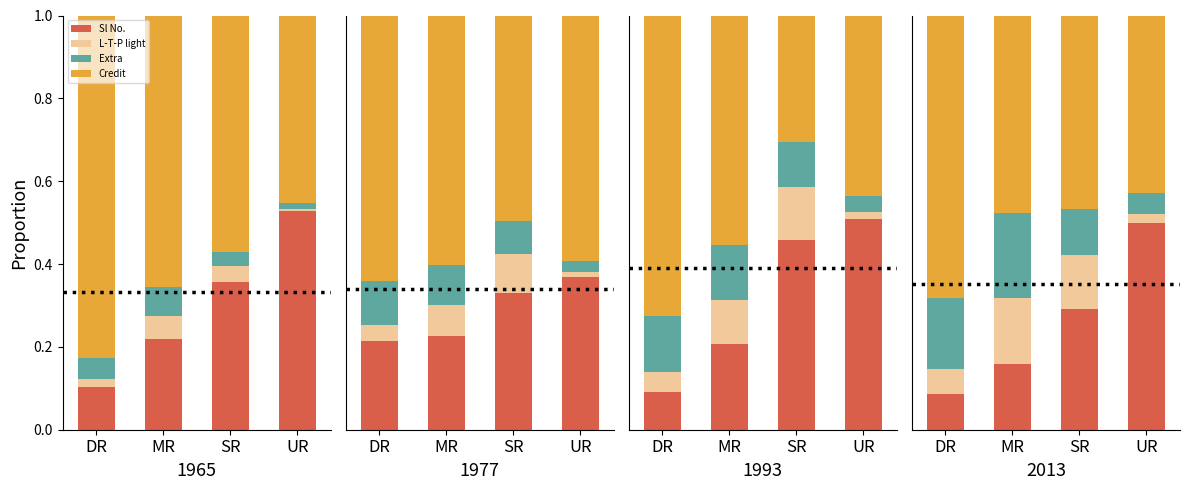

Between SR and UR, which series saw the biggest shift?

Sl No.